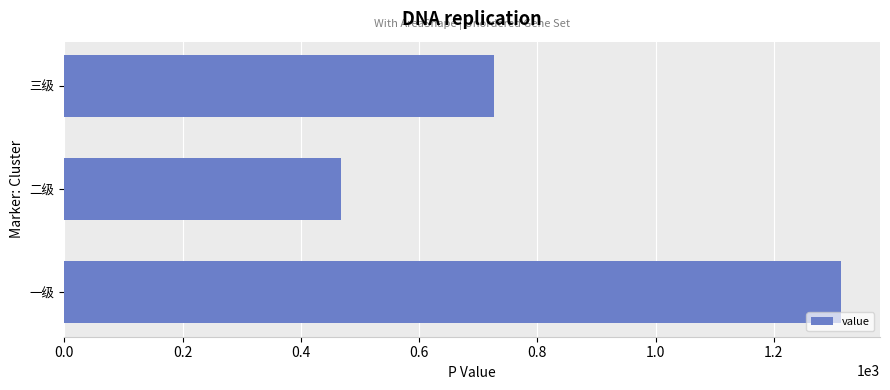

Where is the data nearest to the value 891?

三级